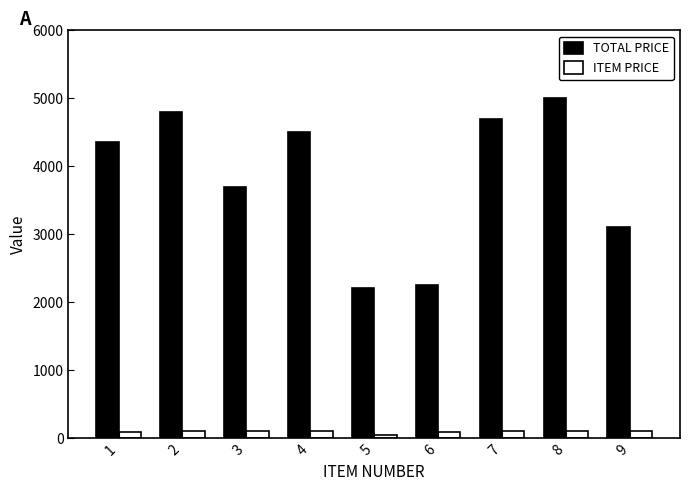

Which series has the largest total across all categories?

TOTAL PRICE